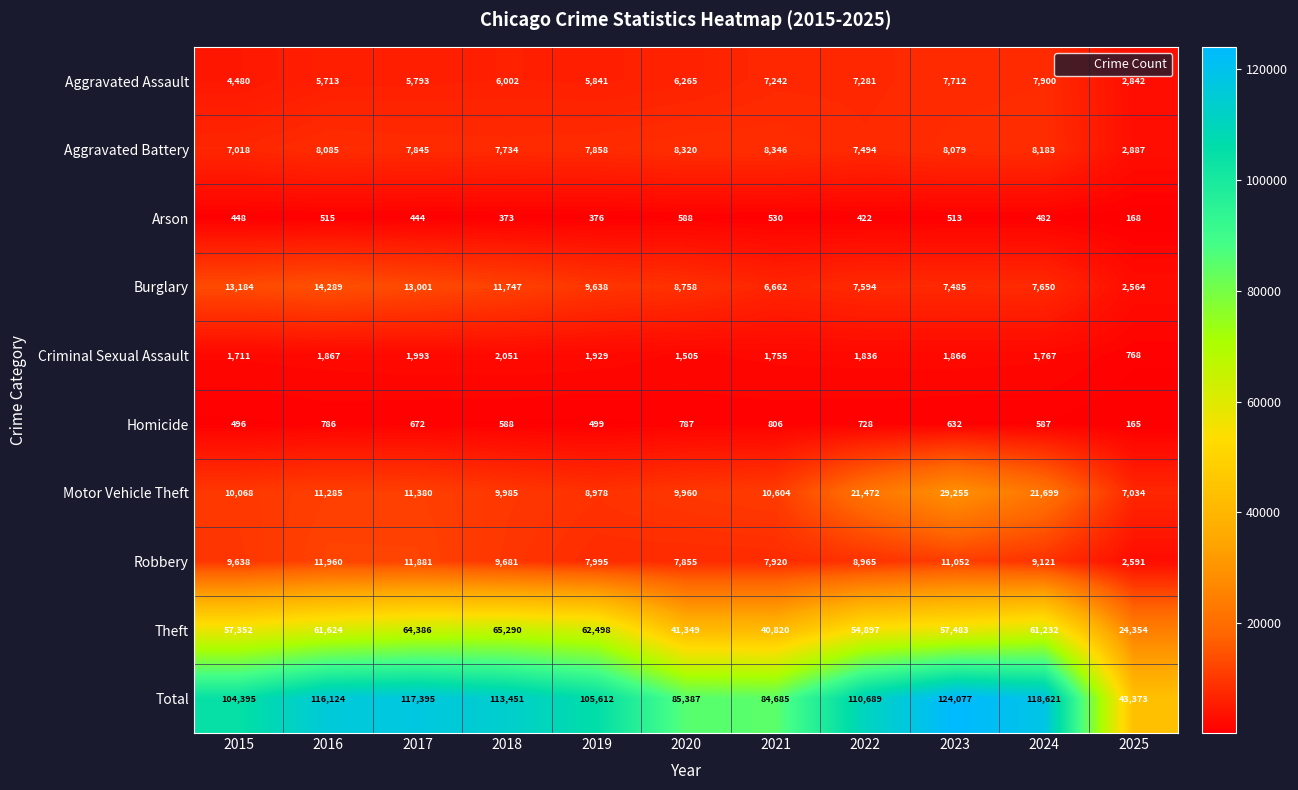

Where does the Criminal Sexual Assault series first go above 1836?

2016